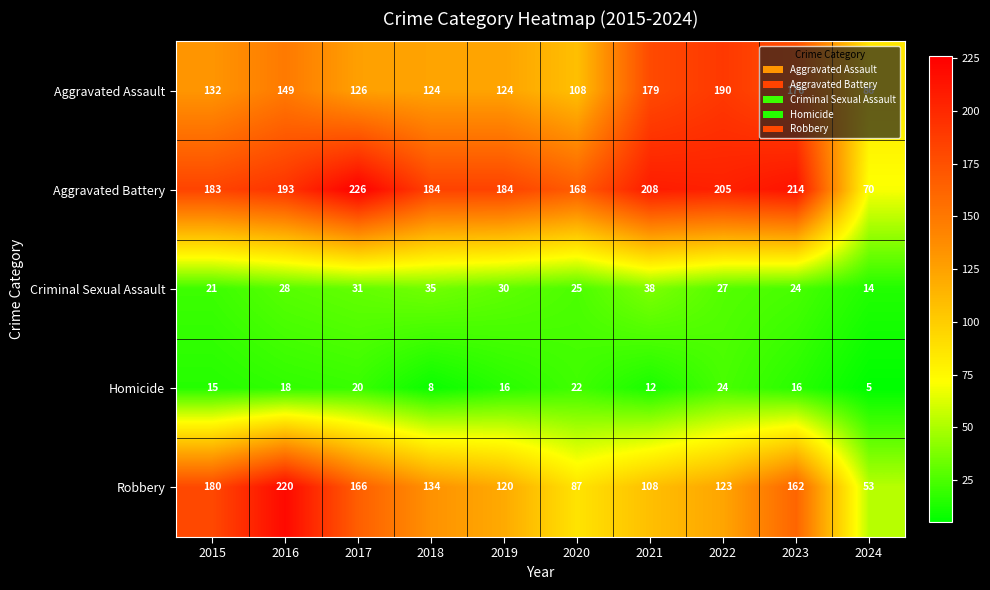

What is the minimum value for Robbery?

53